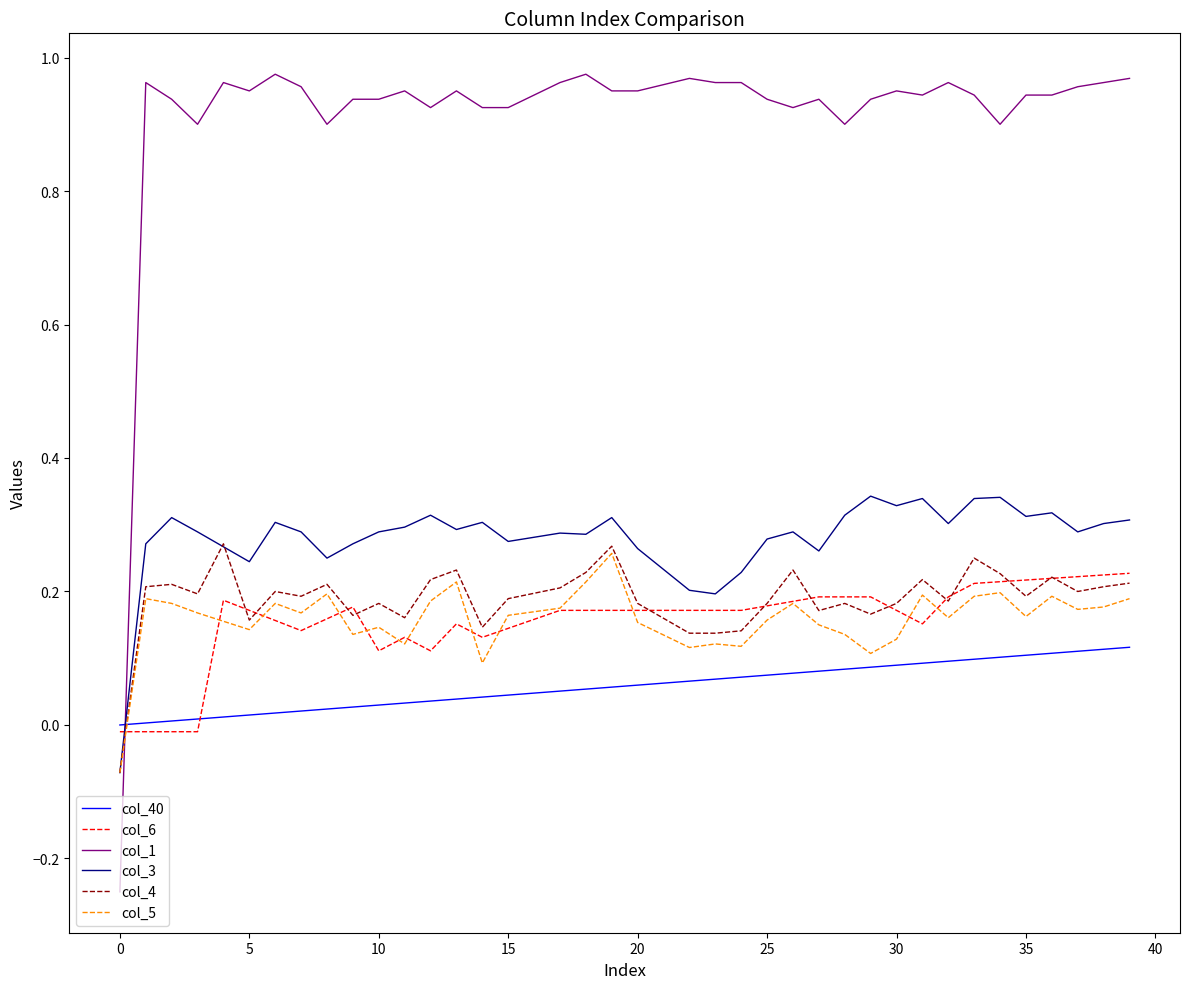

Does the chart have visible grid lines?

No